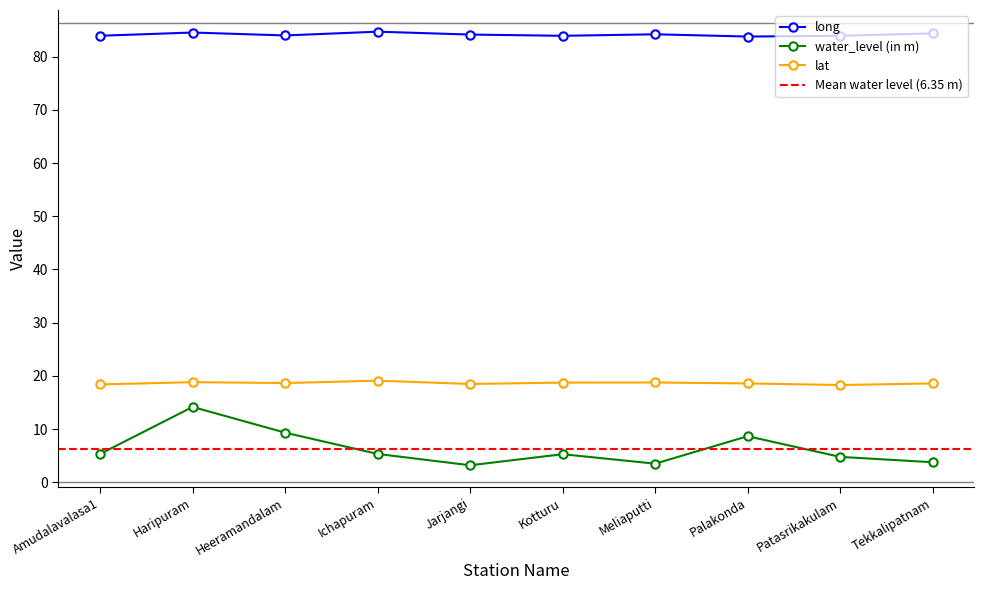

What is the difference between the maximum and minimum values in the water_level (in m) series?

11.0